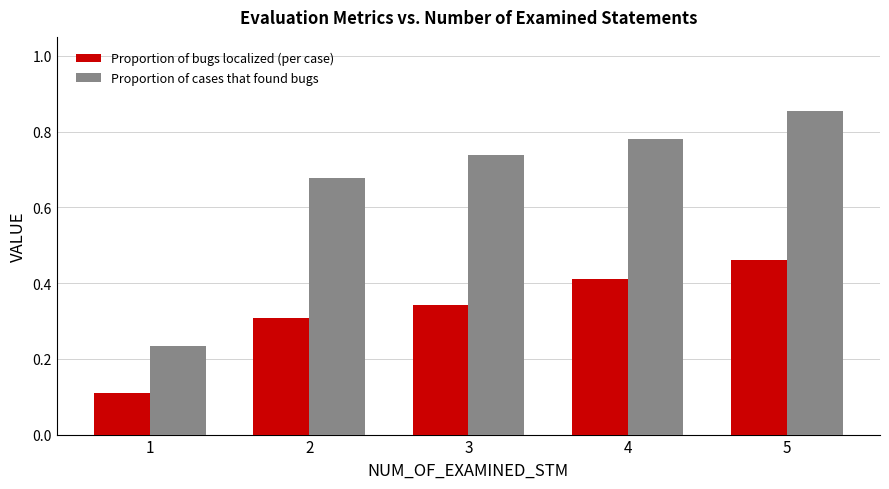

At 5, list the series in order from largest to smallest.

Proportion of cases that found bugs, Proportion of bugs localized (per case)